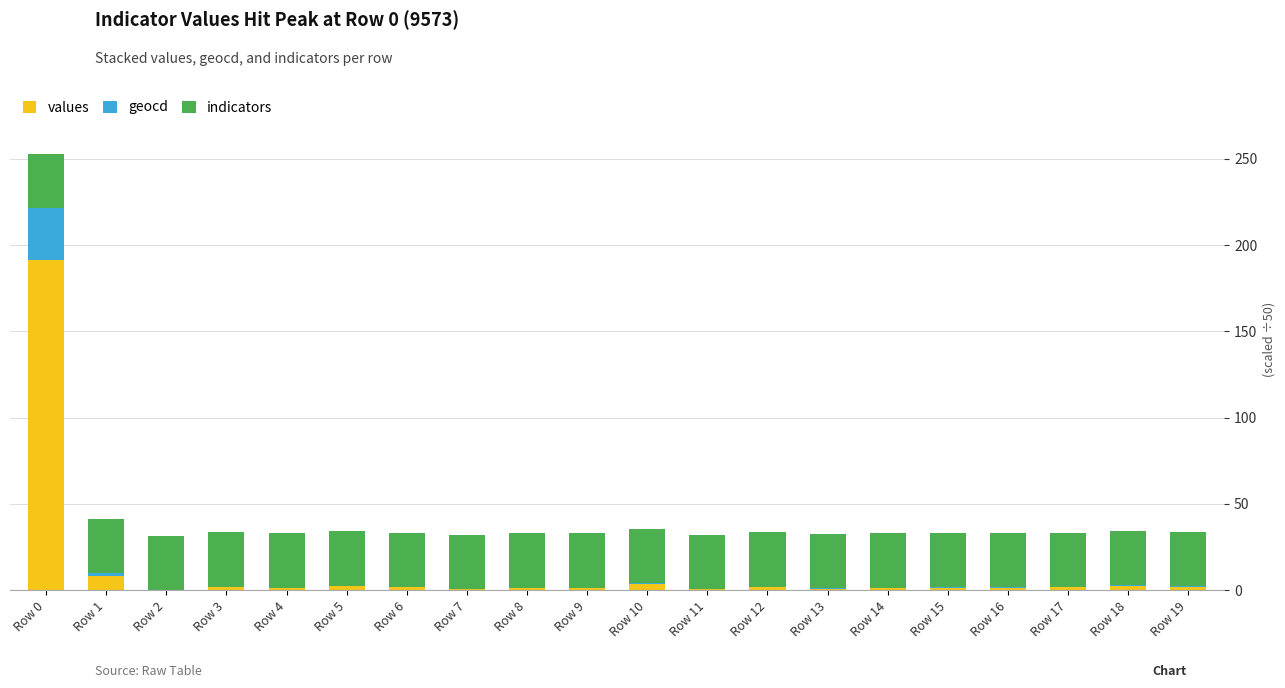

How many data points does each series have?

20